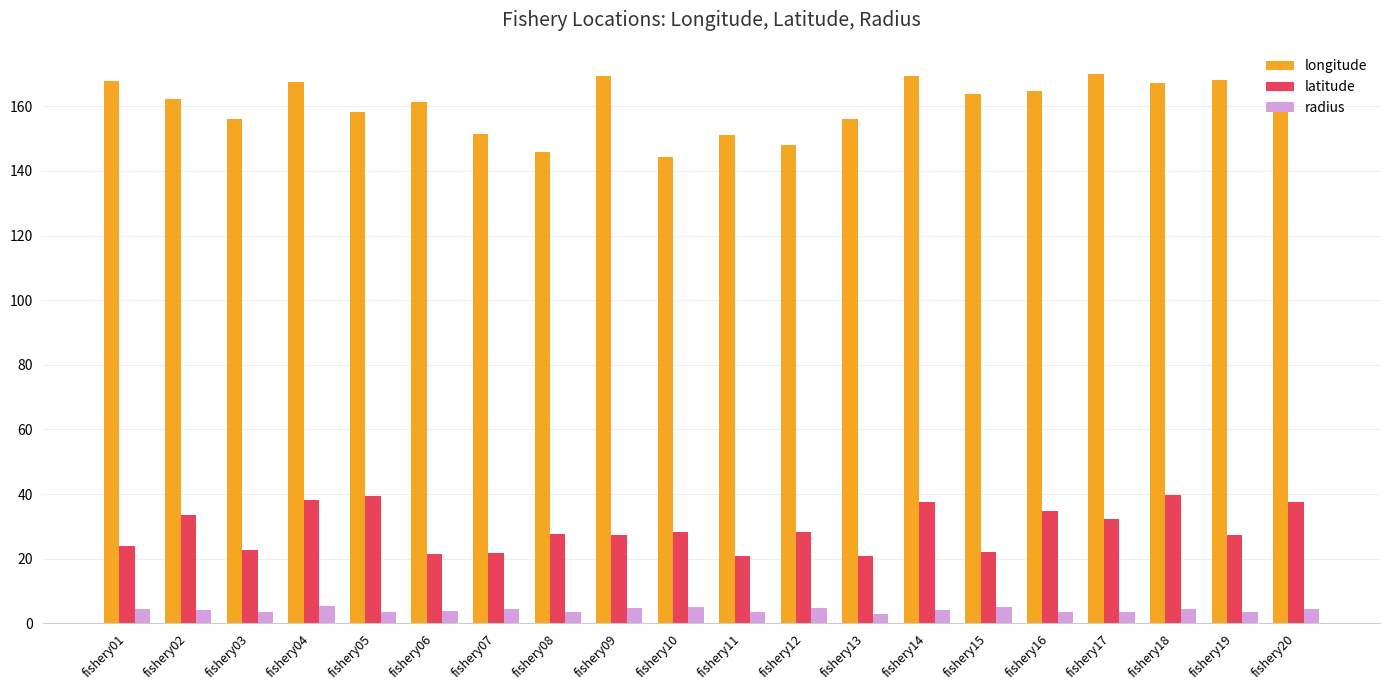

What is the total value across all series at fishery06?

186.6